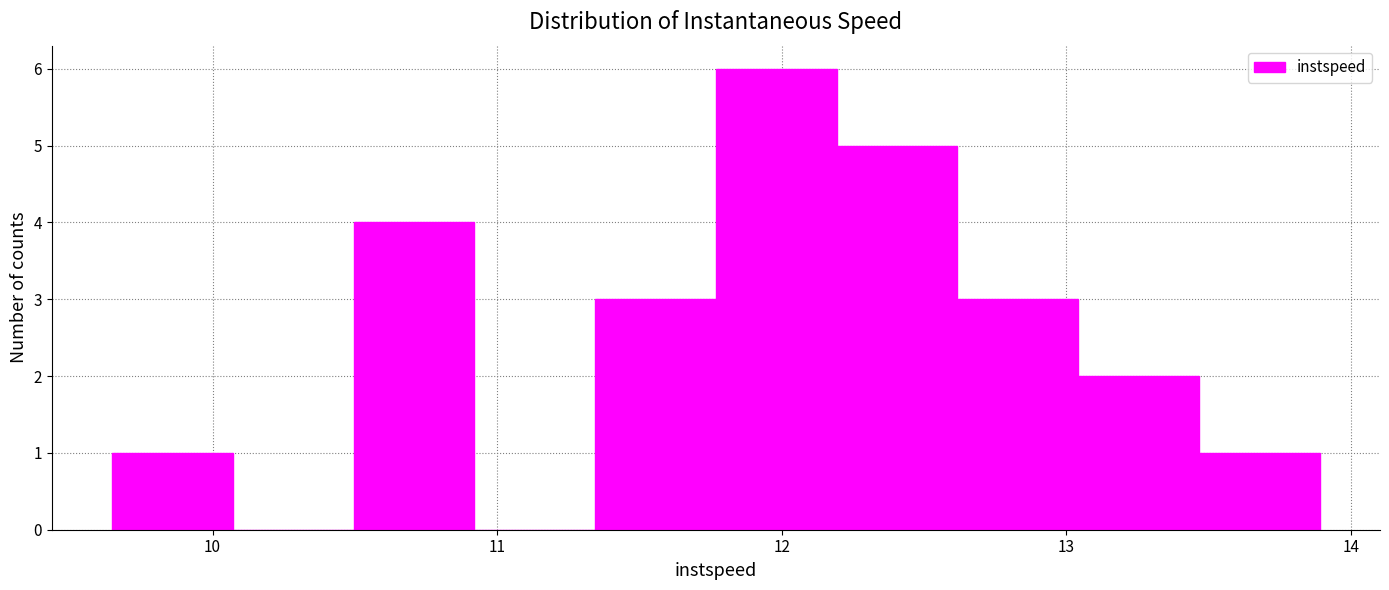

Reading left to right, transcribe this chart: for each bar, give the range it covers on the x-axis and its height. Neither the bar edges nor the heights are printed on the chart, so give them approximately, as read against the axes.

9.6 to 10.1: 1
10.1 to 10.5: 0
10.5 to 10.9: 4
10.9 to 11.3: 0
11.3 to 11.8: 3
11.8 to 12.2: 6
12.2 to 12.6: 5
12.6 to 13.0: 3
13.0 to 13.5: 2
13.5 to 13.9: 1